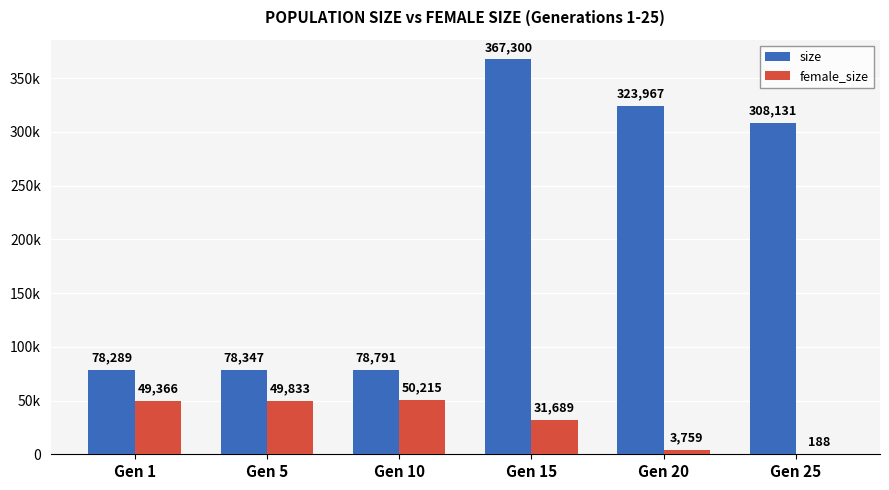

Which series has the largest range (max minus min)?

size